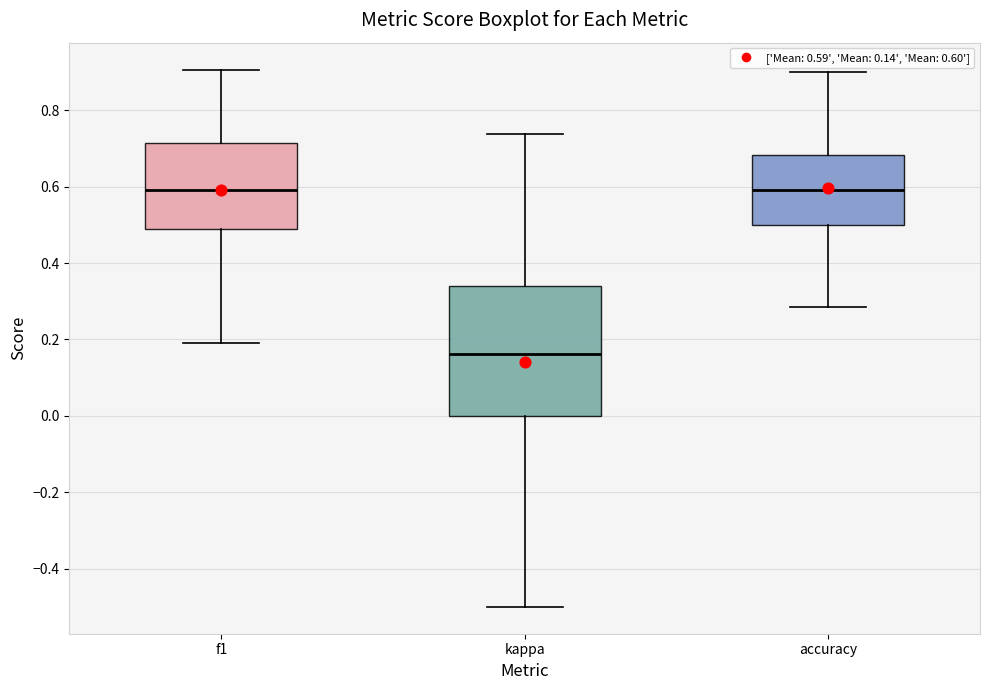

Which box is the tallest, from its lower edge to its upper edge?

kappa